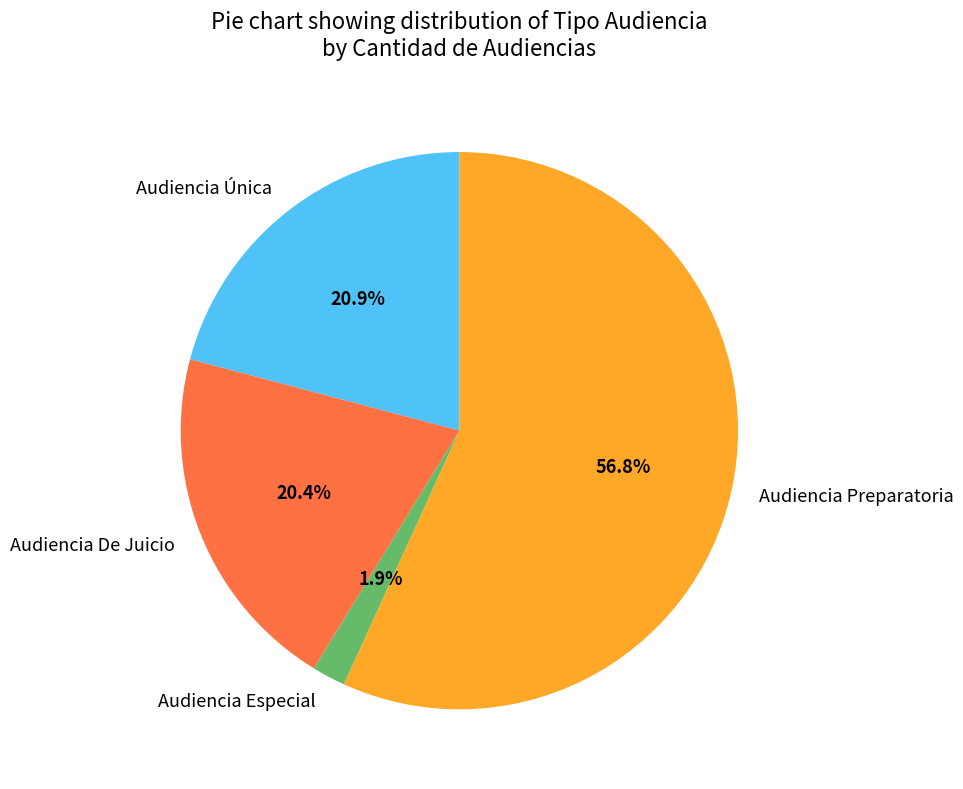

How much of the chart is everything except Audiencia Especial?

98.1%